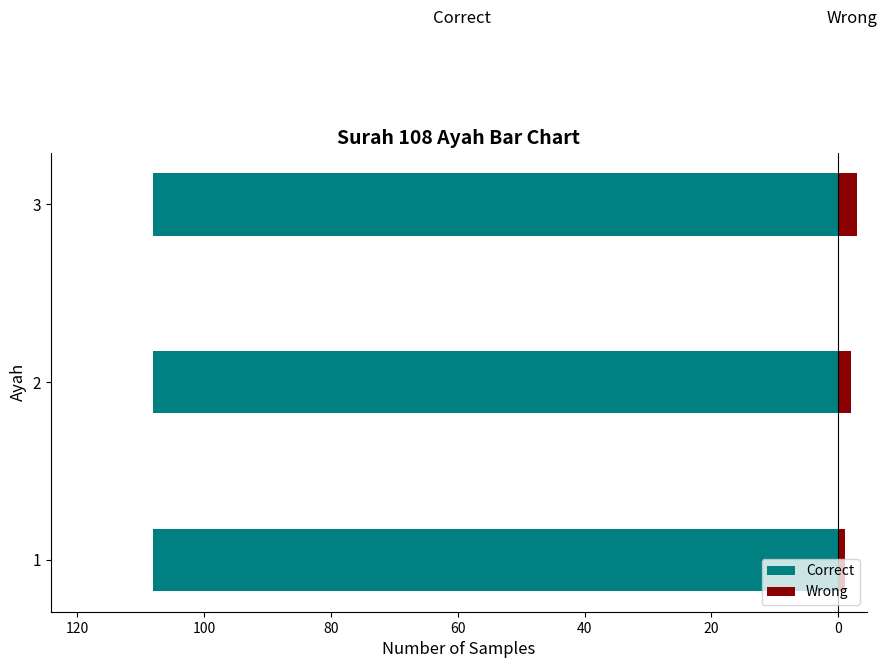

What is the sum of all Wrong values?

6.0